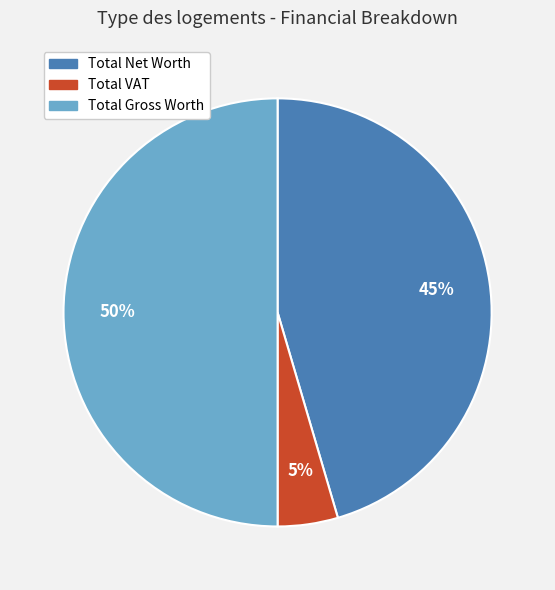

Does Total VAT account for over 50% of the chart?

No